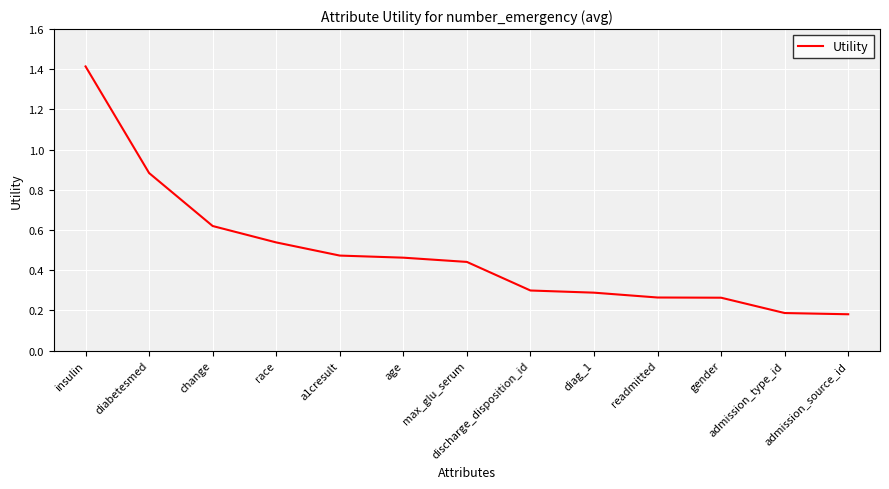

How many categories are shown in the chart?

13